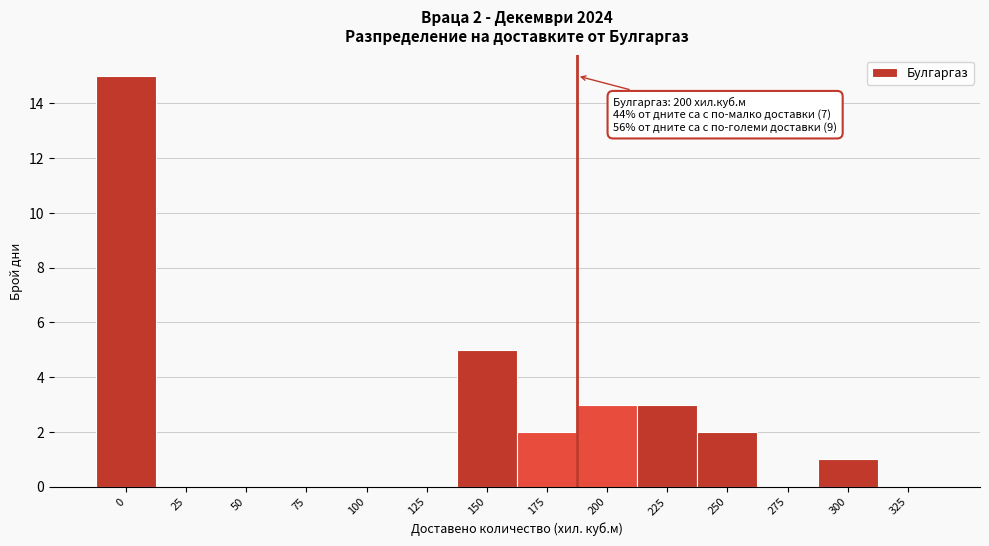

Reading left to right, list all the values displayed in this chart.

0=15	25=0	50=0	75=0	100=0	125=0	150=5	175=2	200=3	225=3	250=2	275=0	300=1	325=0